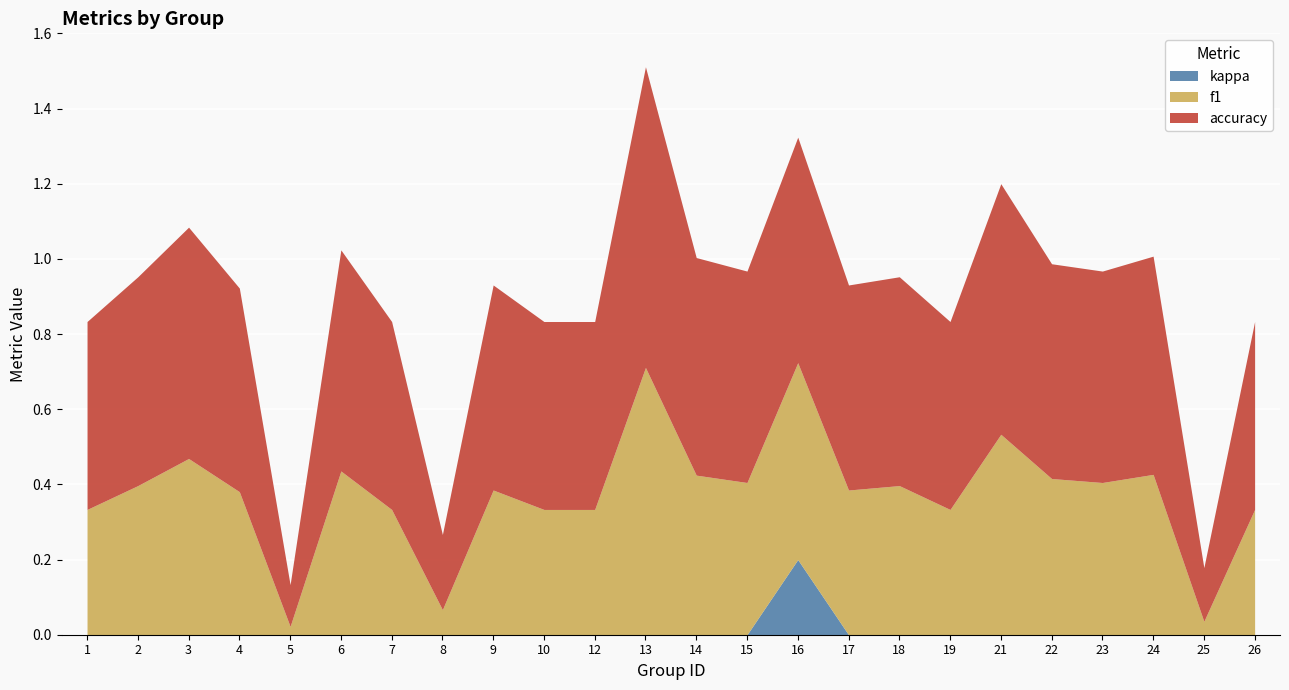

What is the difference between the accuracy values at 16 and 21?

0.1